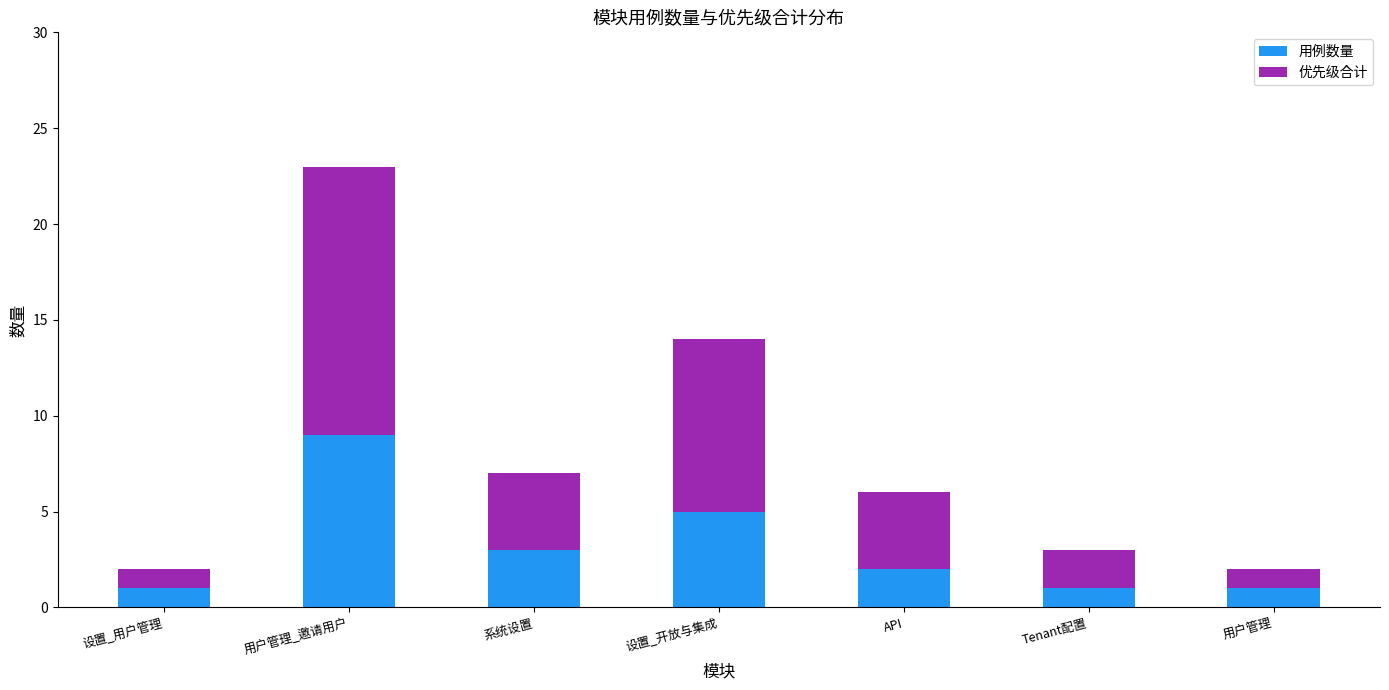

Count the 用例数量 values in the range 1 to 5.

6